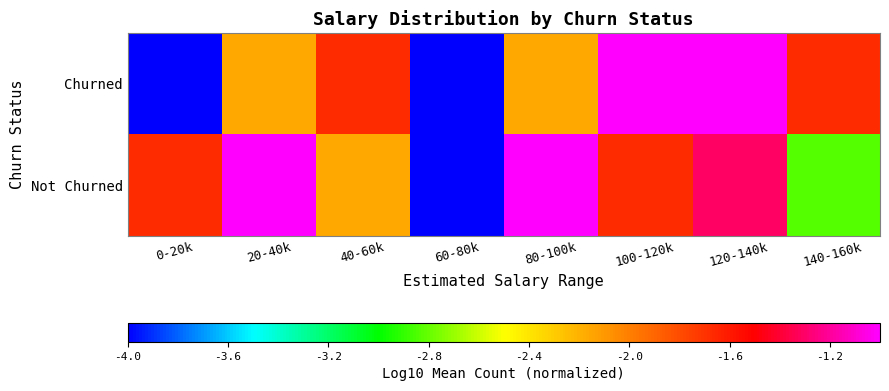

Rank the series at 20-40k from lowest to highest value.

Churned, Not Churned